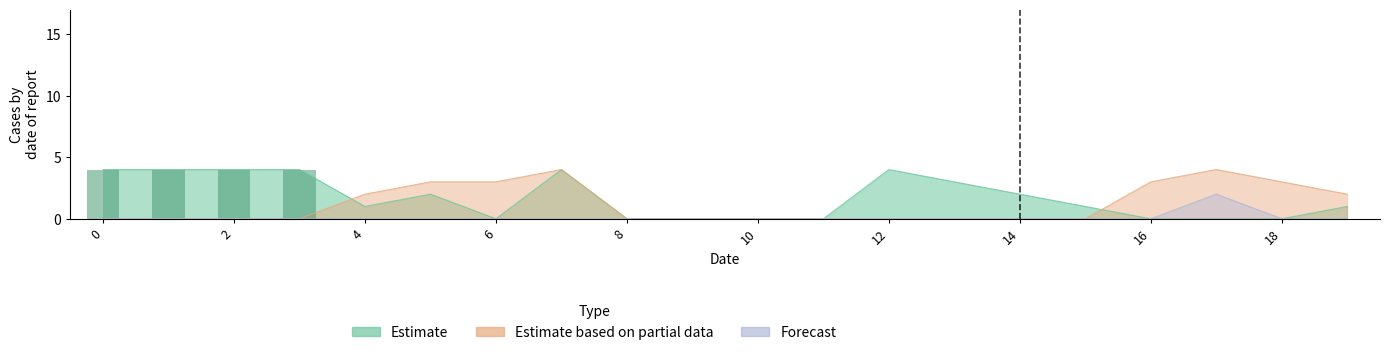

What is the sum of the CL1 values at 17 and 5?

7